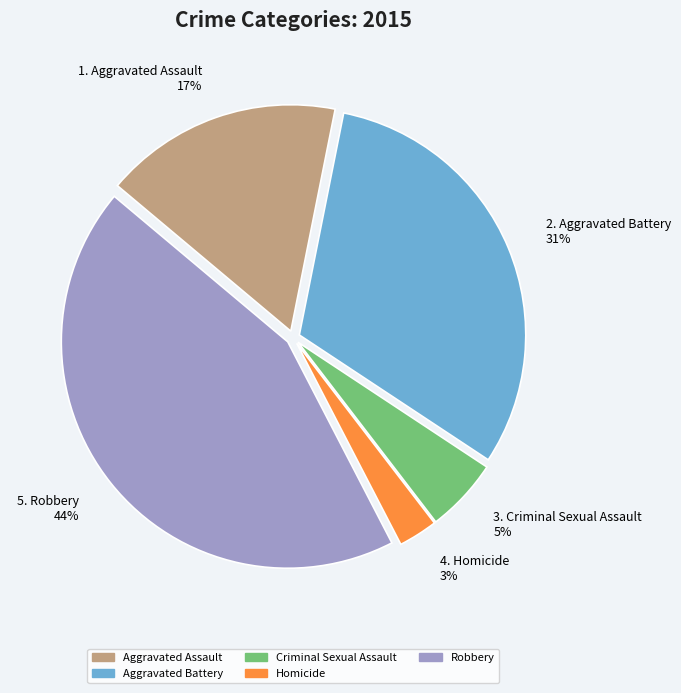

Which has a higher value, Aggravated Battery or Criminal Sexual Assault?

Aggravated Battery